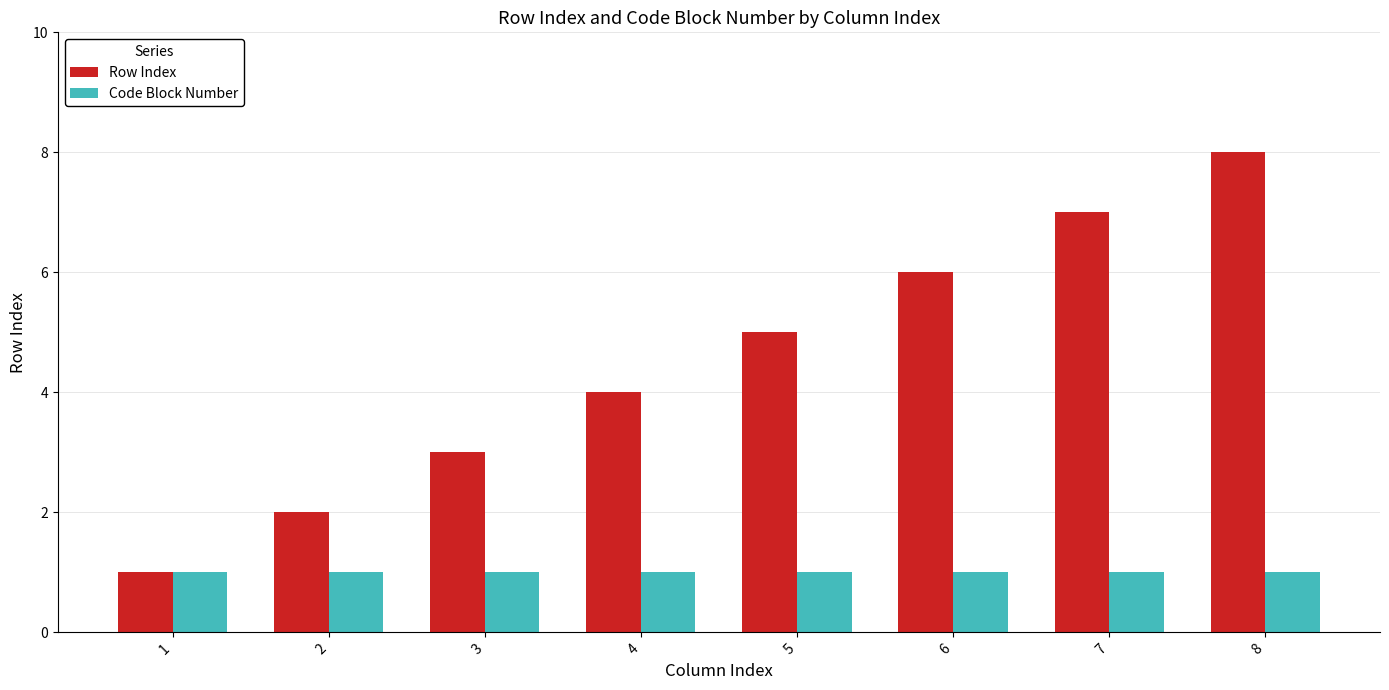

Reading left to right, list all the values displayed in this chart.

Row Index: 1	2	3	4	5	6	7	8
Code Block Number: 1	1	1	1	1	1	1	1